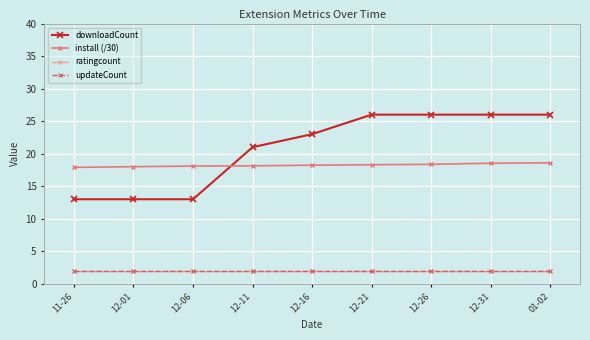

Does the chart have visible grid lines?

Yes